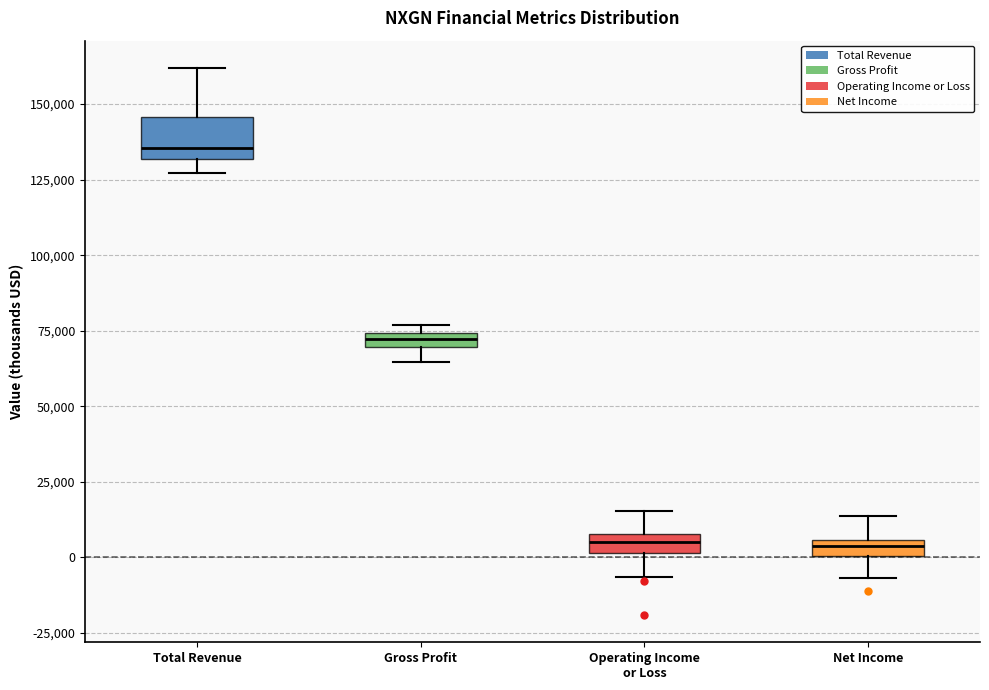

Where does the upper whisker of the box for Net Income end on the y-axis? The values are not printed on the chart, so give them approximately, as read against the axis.

15000